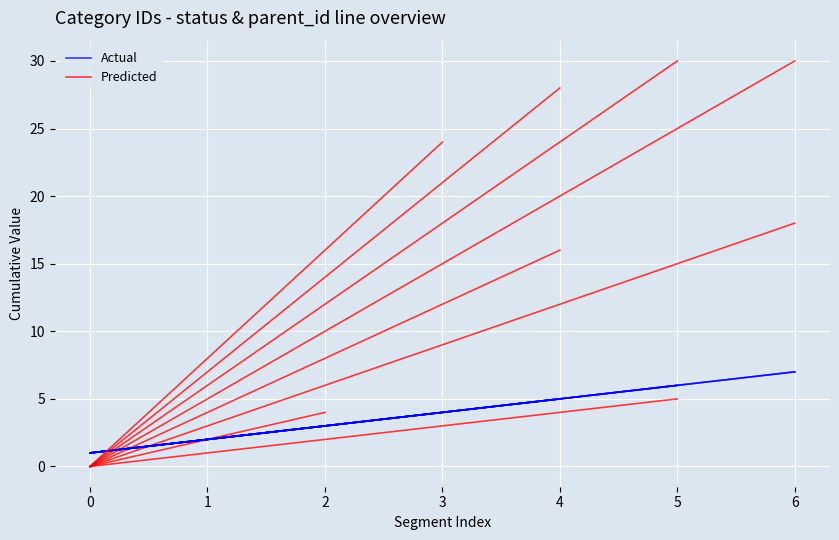

What is the value of the Predicted point at the 3rd from the left?

16